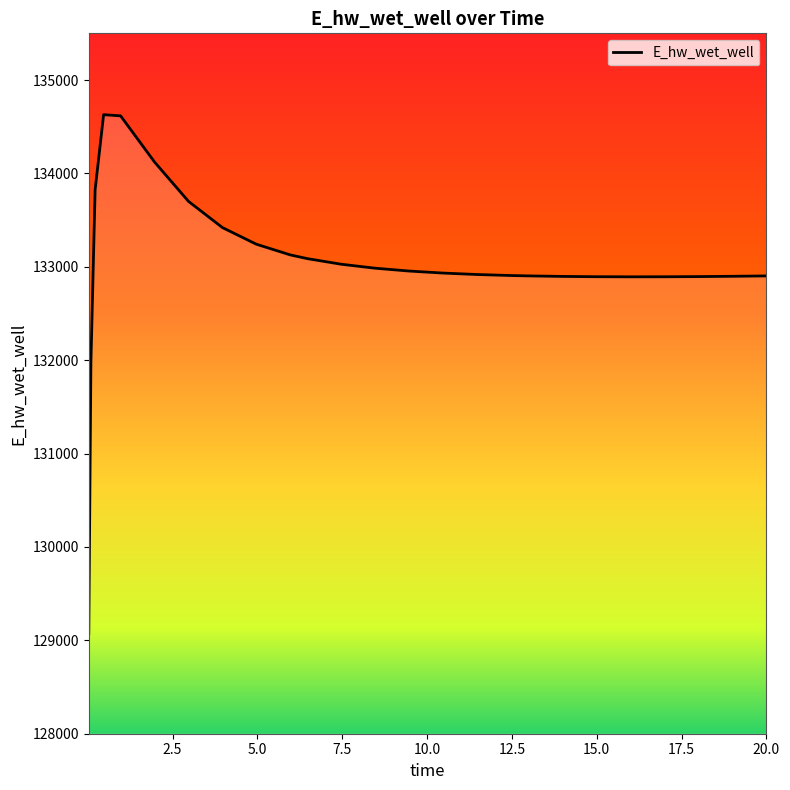

What is the difference between the maximum and minimum values?

5558.3